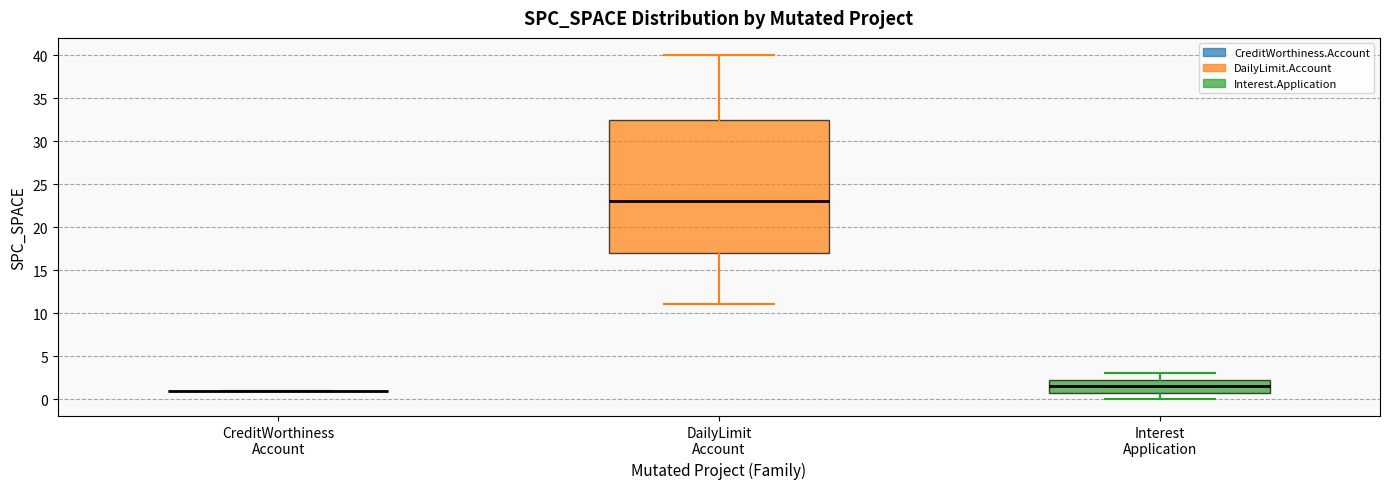

Reading left to right, read every box against the y-axis: the position of its median line, the range the box covers, and the ends of its whiskers. The values are not printed on the chart, so give them approximately, as read against the axis.

CreditWorthiness Account: box collapsed to a line at 1.0, whiskers 1.0 to 1.0
DailyLimit Account: median 23.0, box 17.0 to 32.5, whiskers 11.0 to 40.0
Interest Application: median 1.5, box 1.0 to 2.5, whiskers 0.0 to 3.0